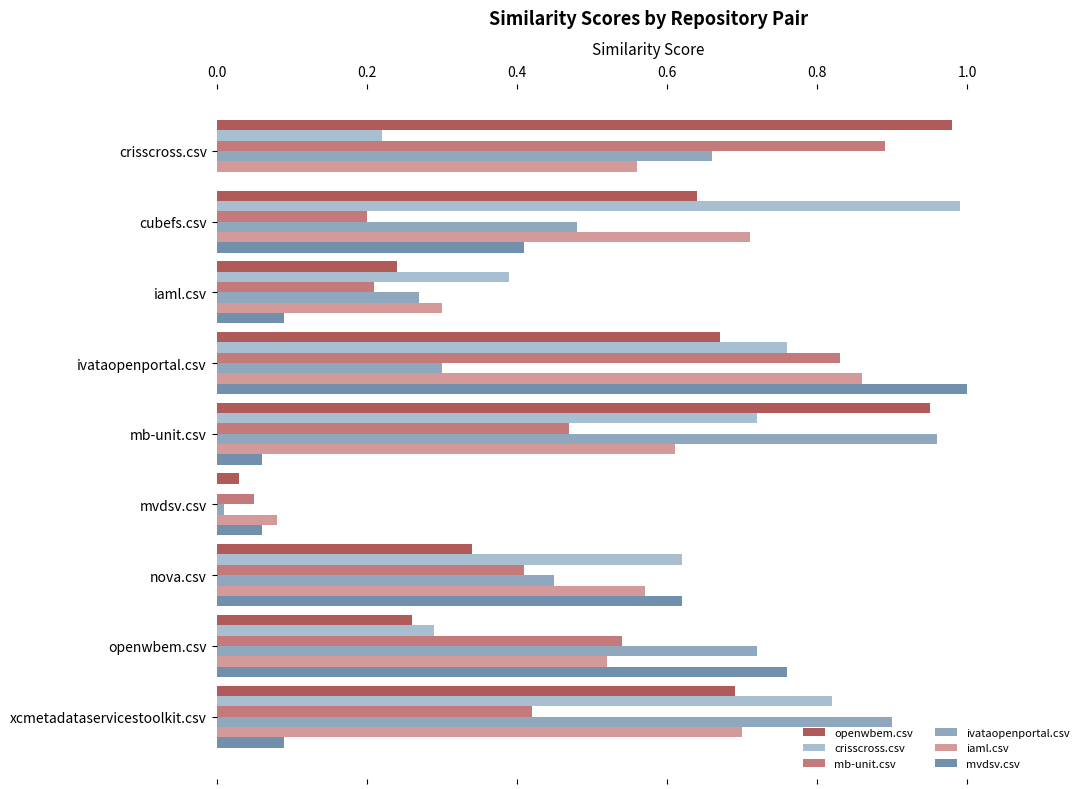

At which category does the chart reach its peak across all series?

ivataopenportal.csv